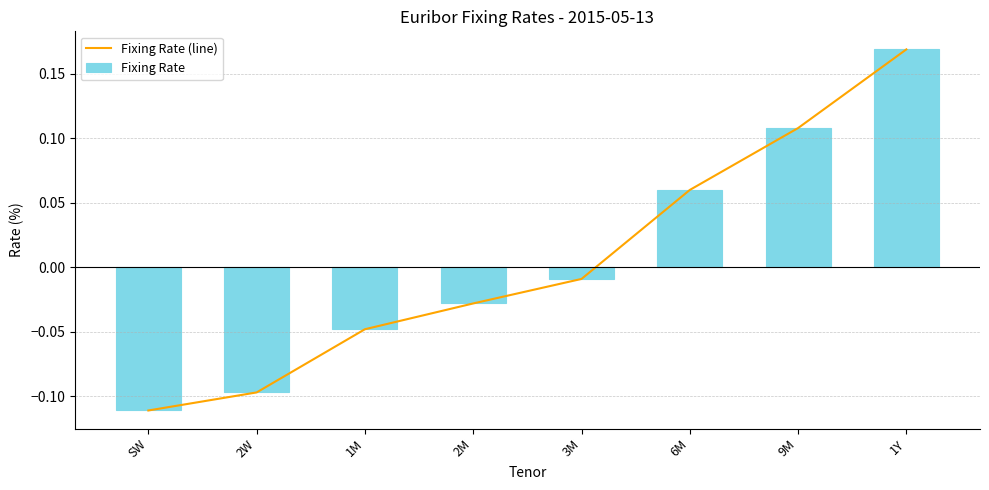

How many values in Fixing Rate are above zero?

3